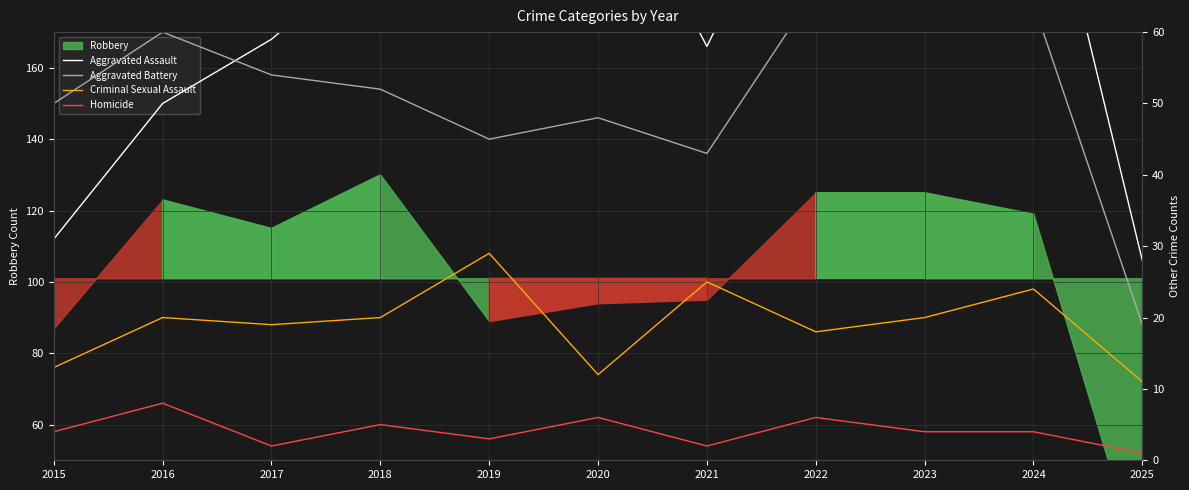

Which label corresponds to the smallest value in the chart?

2025